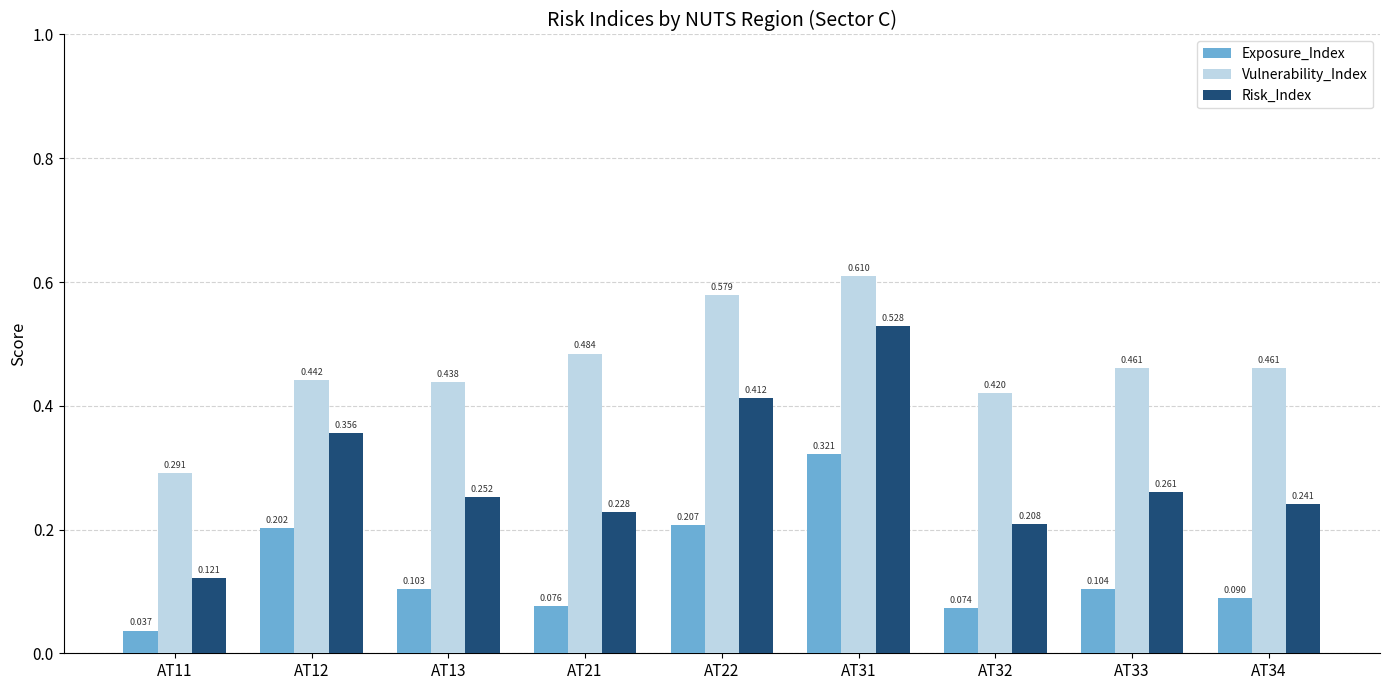

Which series has the widest spread of values?

Risk_Index